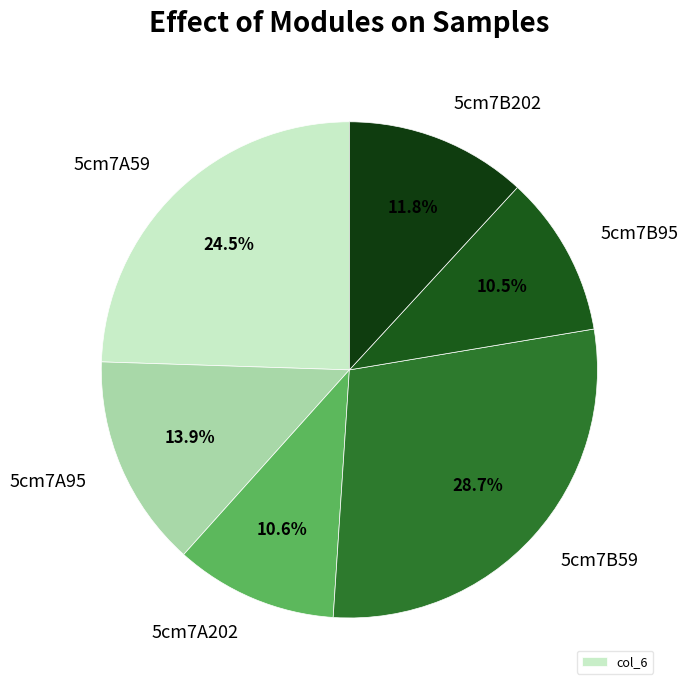

Is 5cm7B202 the majority of the pie?

No